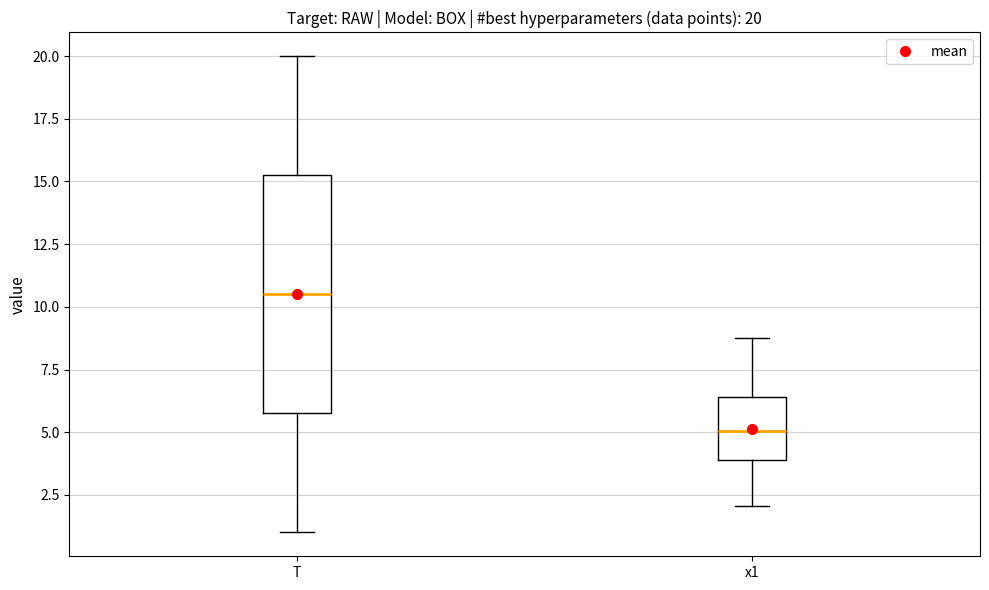

Which box's median line is the highest?

T